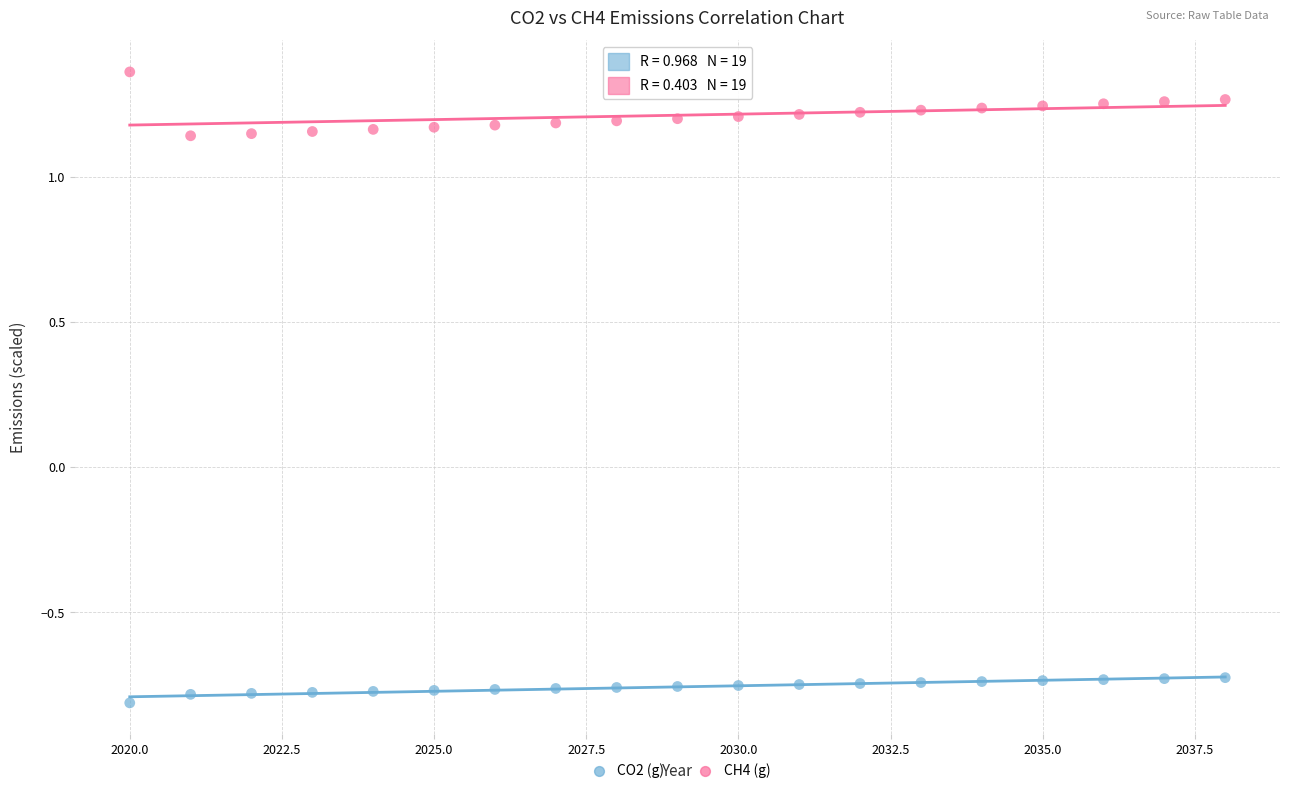

Which series reaches the maximum Y coordinate?

CH4 (g)